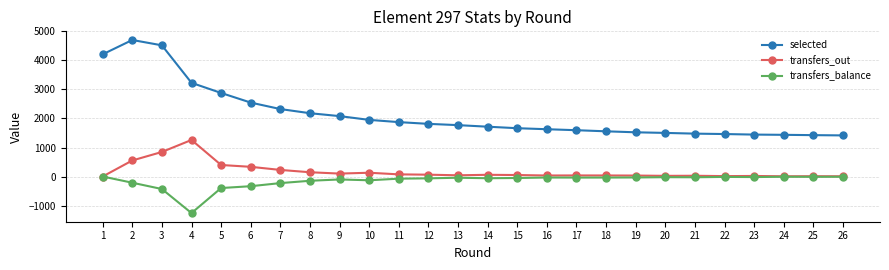

Is this an area chart (filled region under the line)?

No